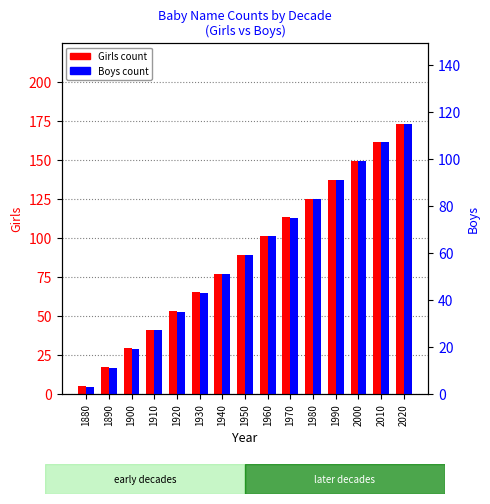

How many bars are there in each group?

2